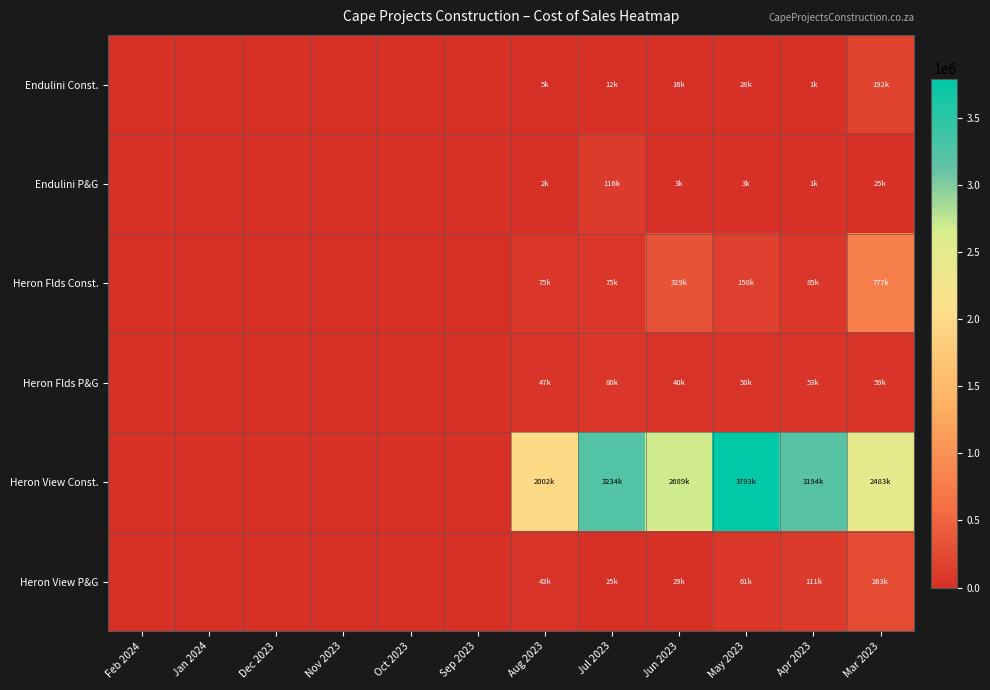

At which category is the sum across all series the highest?

May 2023